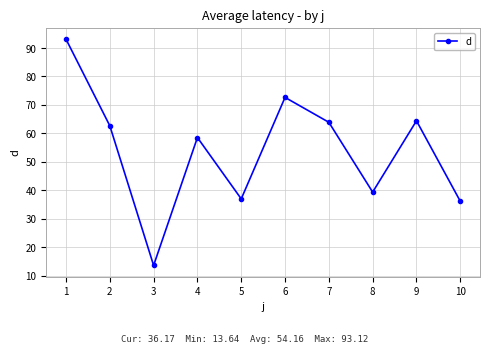

Approximately how many times larger is the value at 2 compared to 5?

1.7